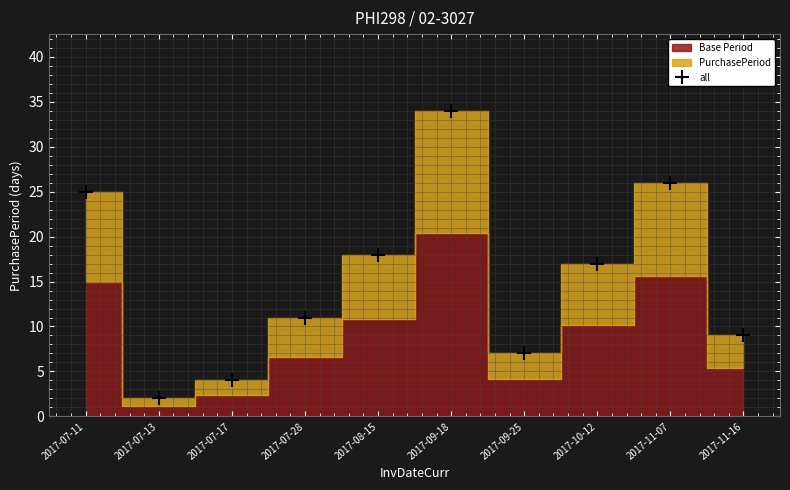

Is this an area chart (filled region under the line)?

No